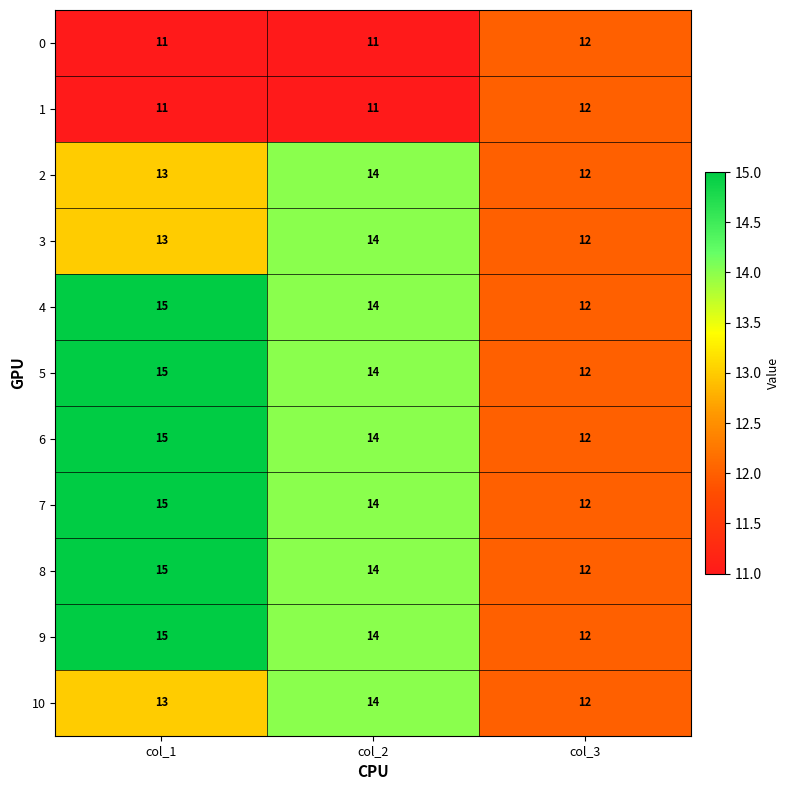

What is the sum of the 6 values at col_2 and col_3?

26